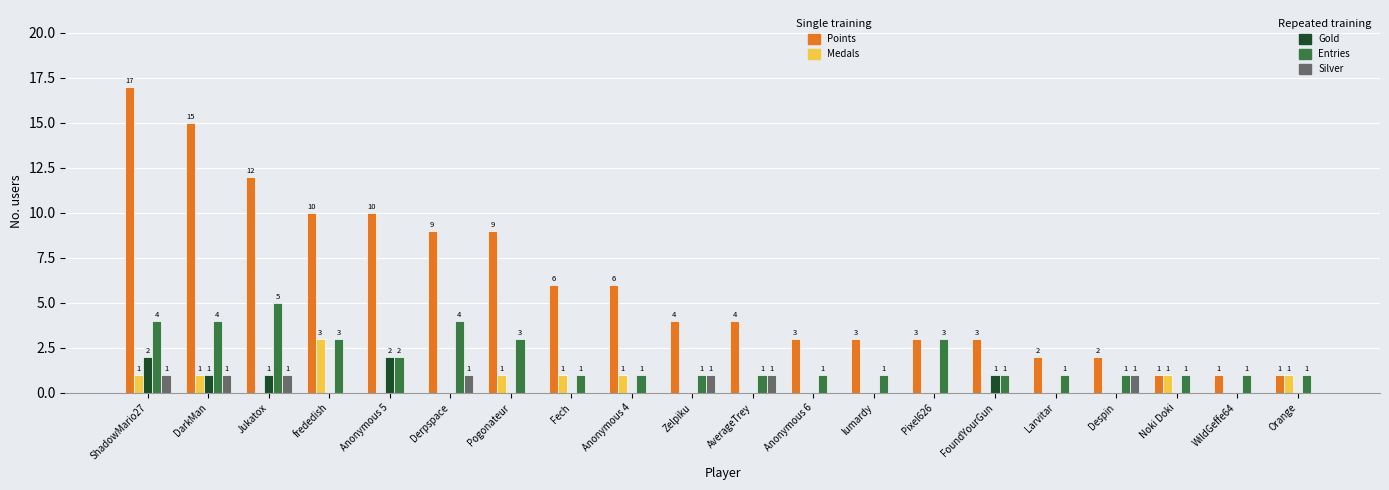

At which category does the chart reach its peak across all series?

ShadowMario27